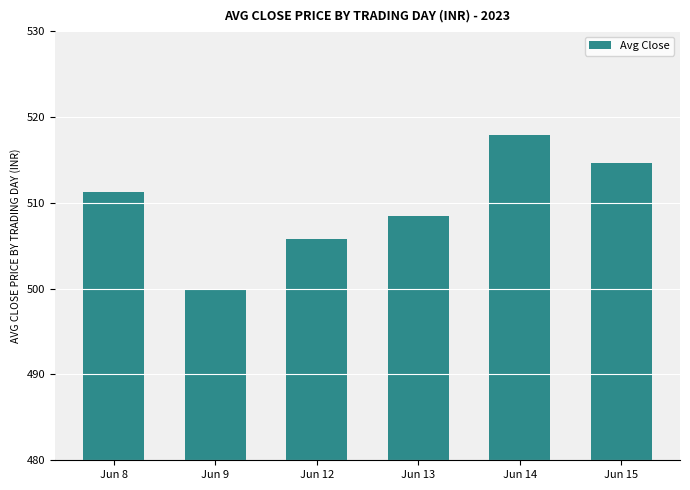

Reading left to right, extract all data points from this chart.

511.2	499.8	505.8	508.5	517.9	514.7